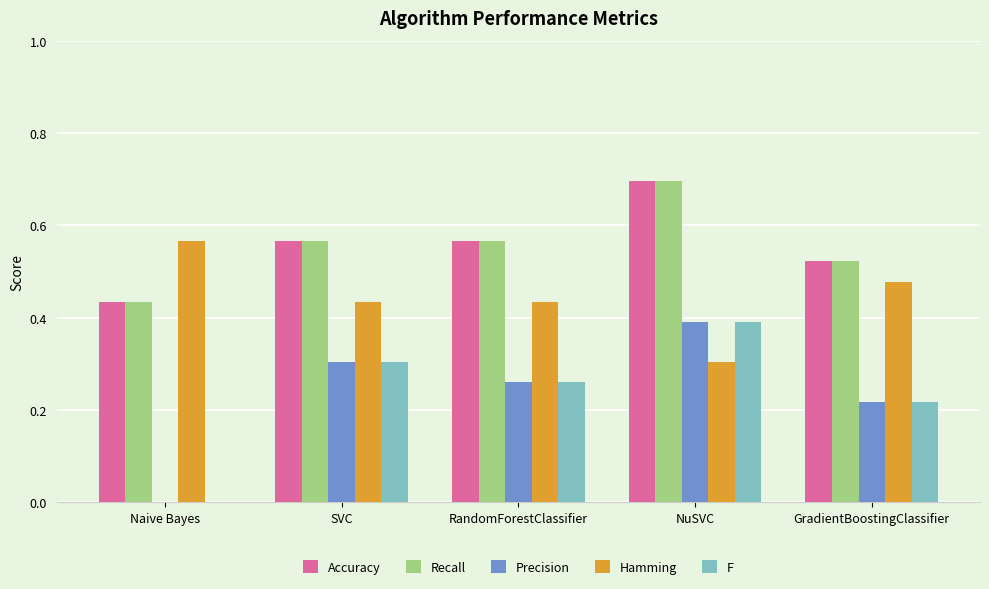

At which category is the sum across all series the highest?

NuSVC